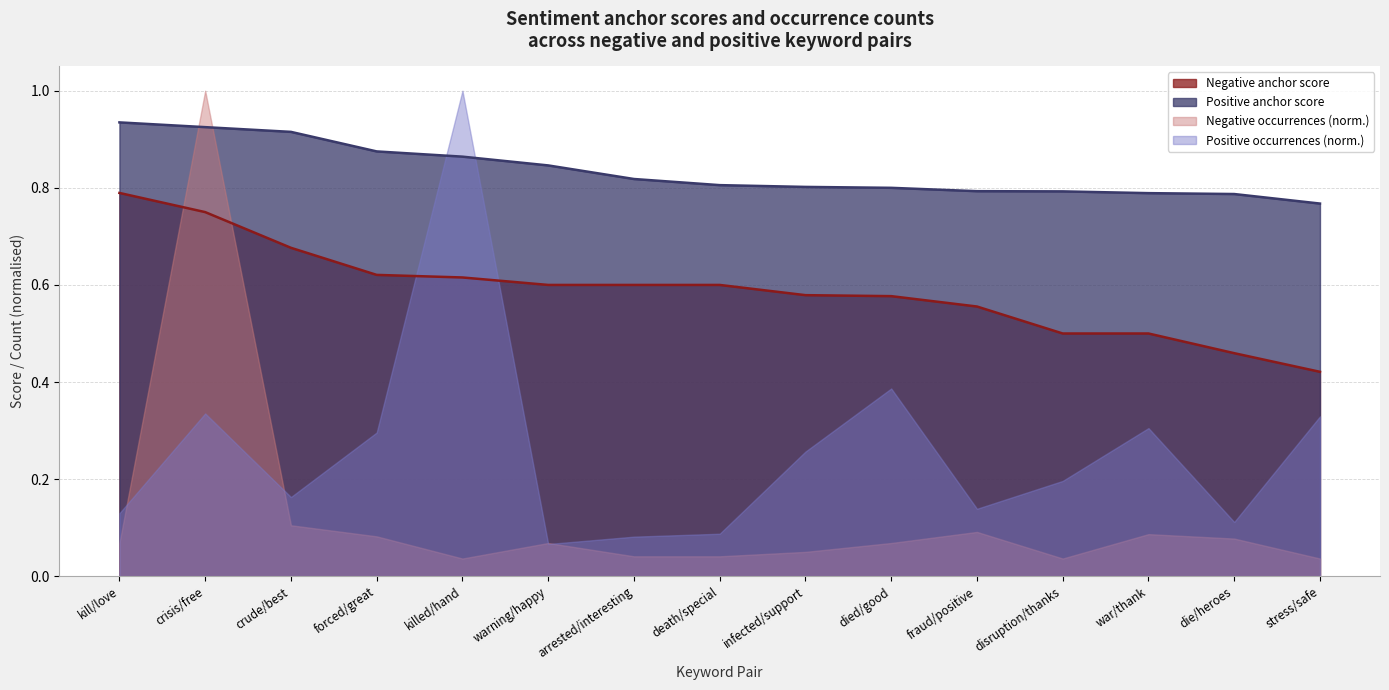

What is the label of the 3rd point from the left?

crude/best